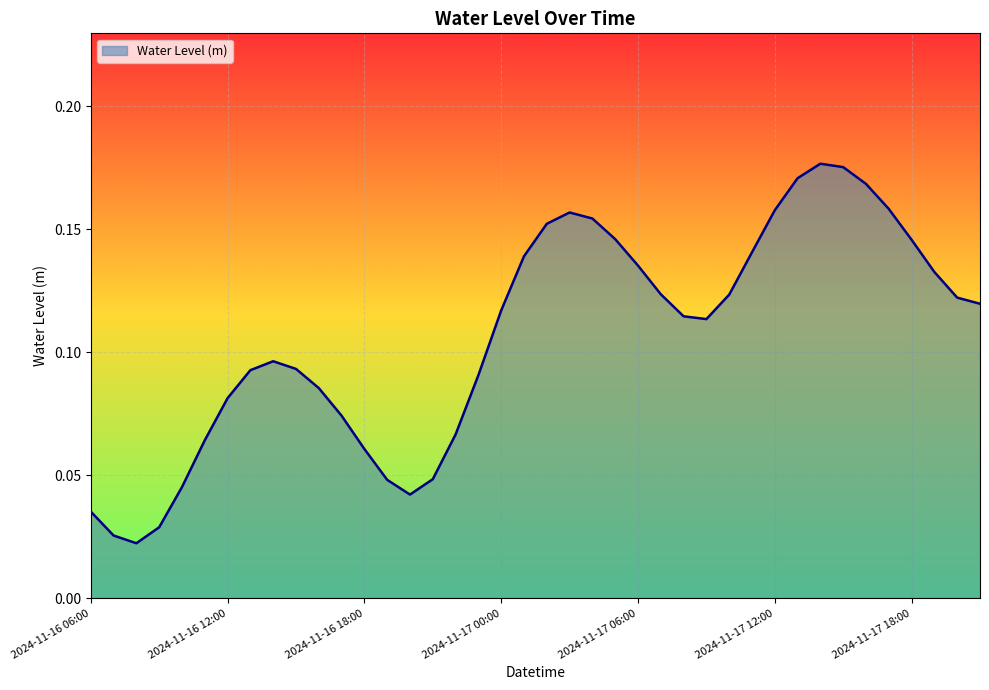

How many lines are shown in the chart?

1